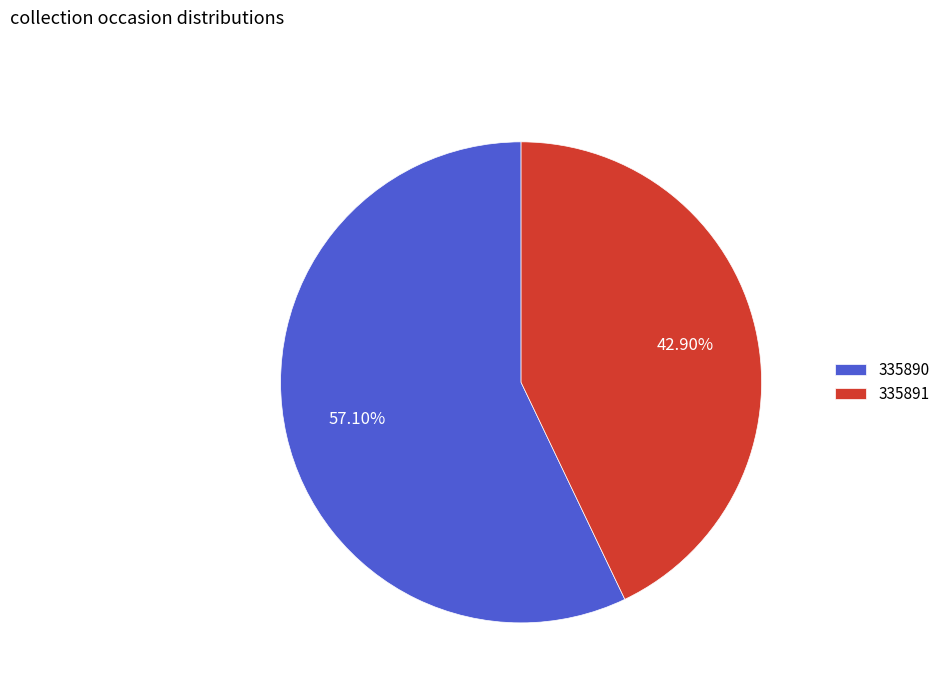

What is the smallest slice in the pie chart?

335891